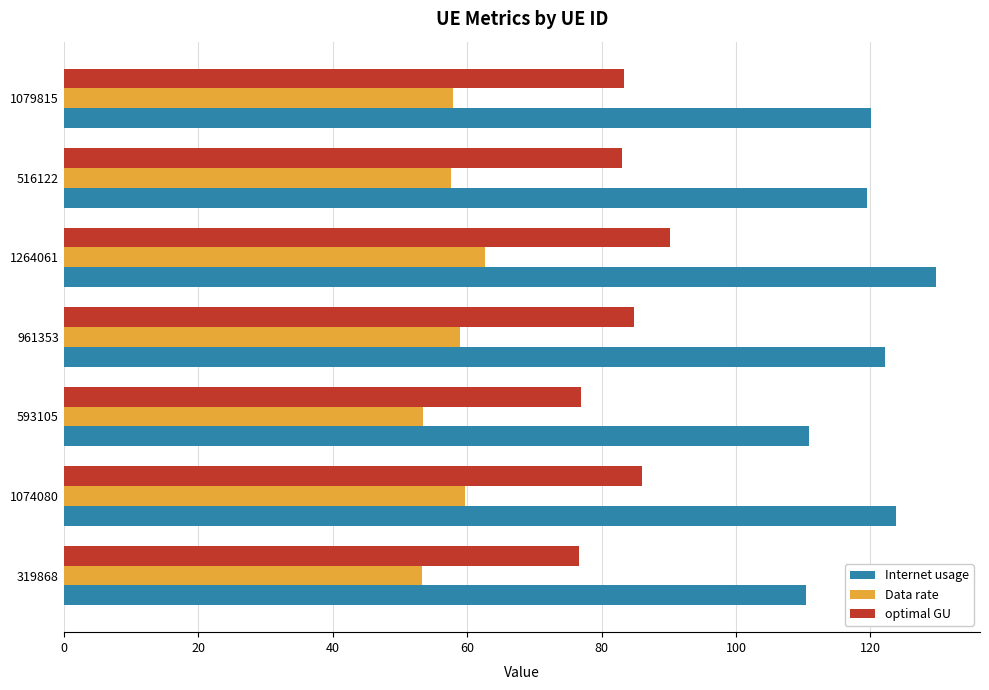

Which series changed the most between 319868 and 1264061?

Internet usage